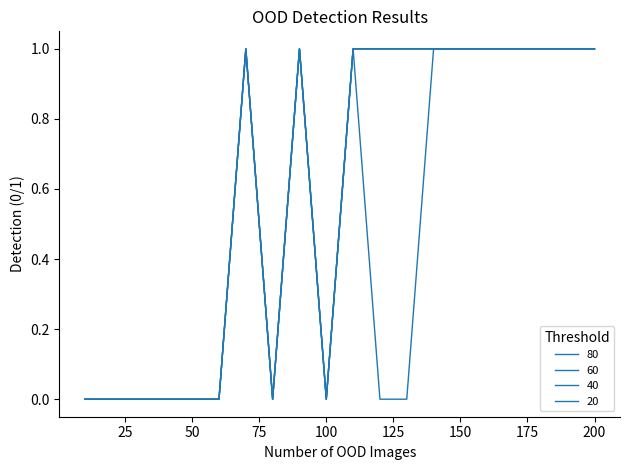

How many interior local peaks does the 20 series have?

3